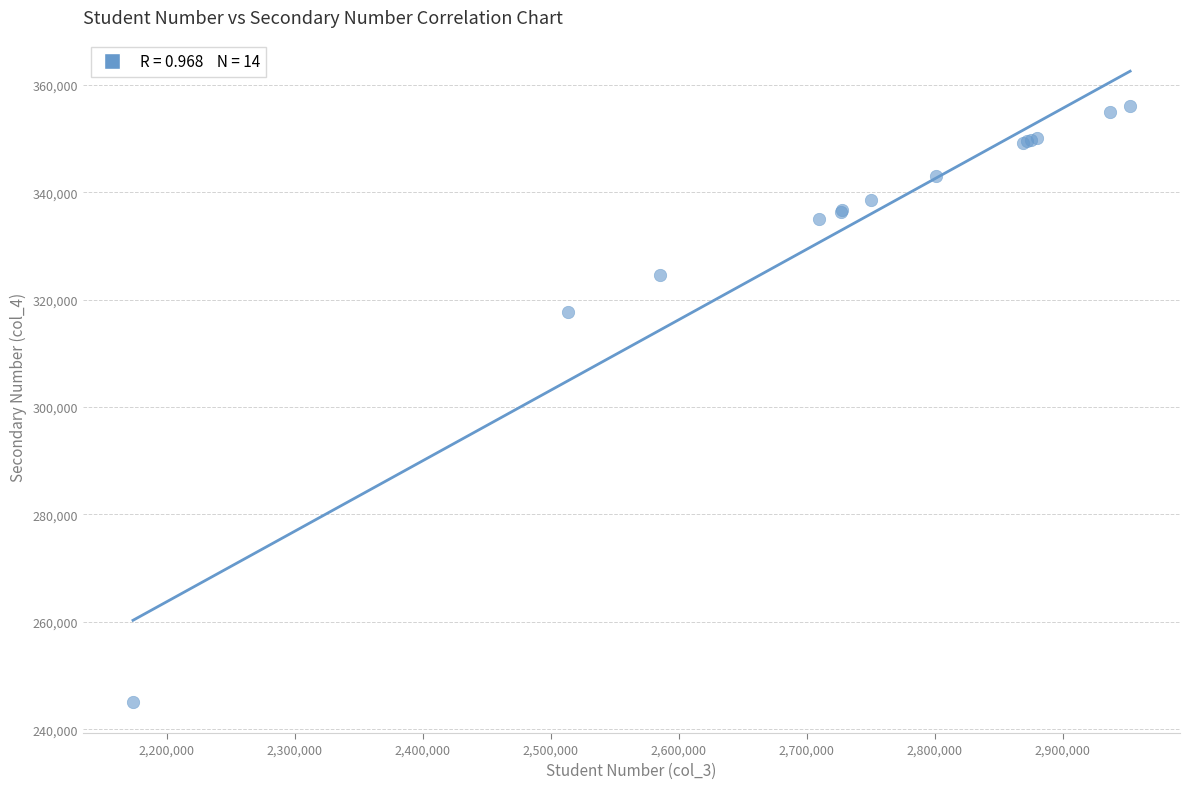

What Y value in the scatter plot is closest to 300654?

317784